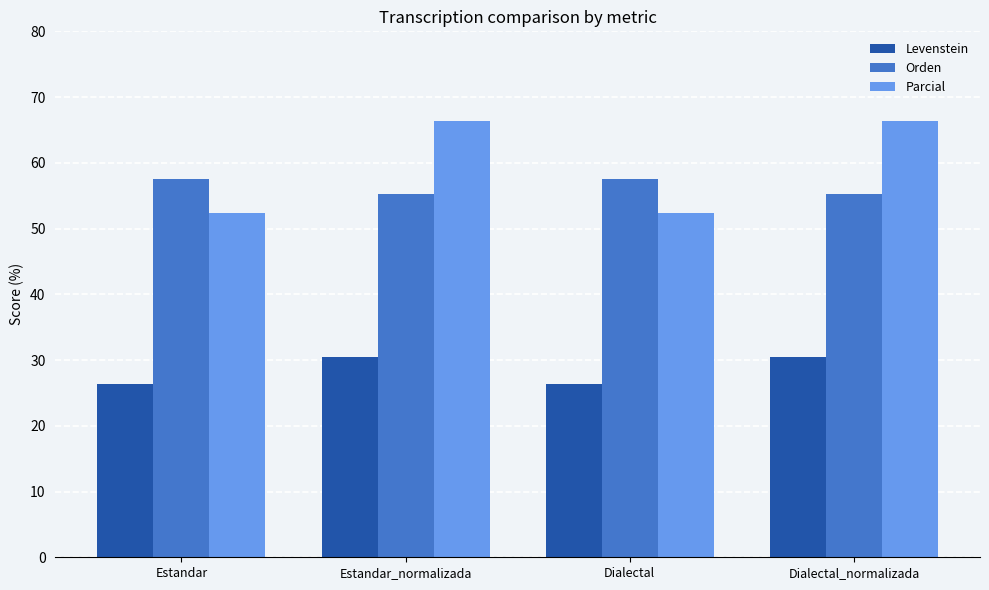

What is the difference between the second highest and minimum values in the Parcial series?

13.9